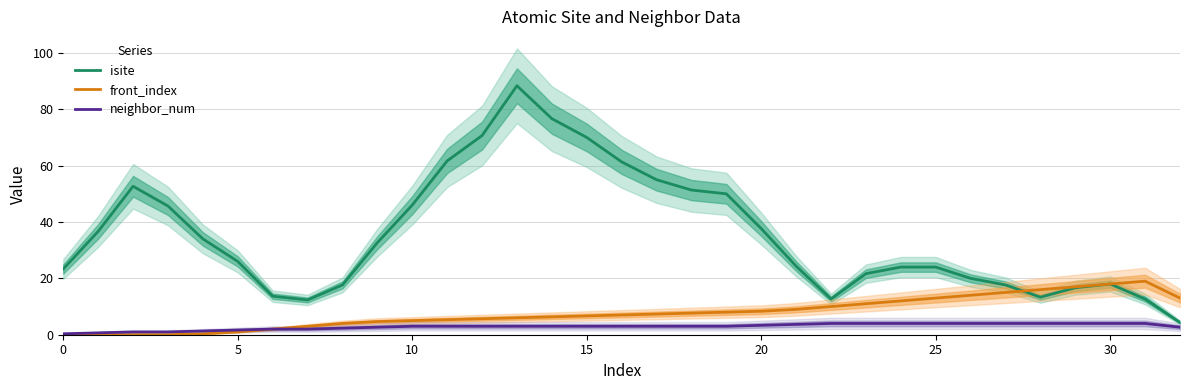

Is it true that front_index equals 1.0 at 5?

True